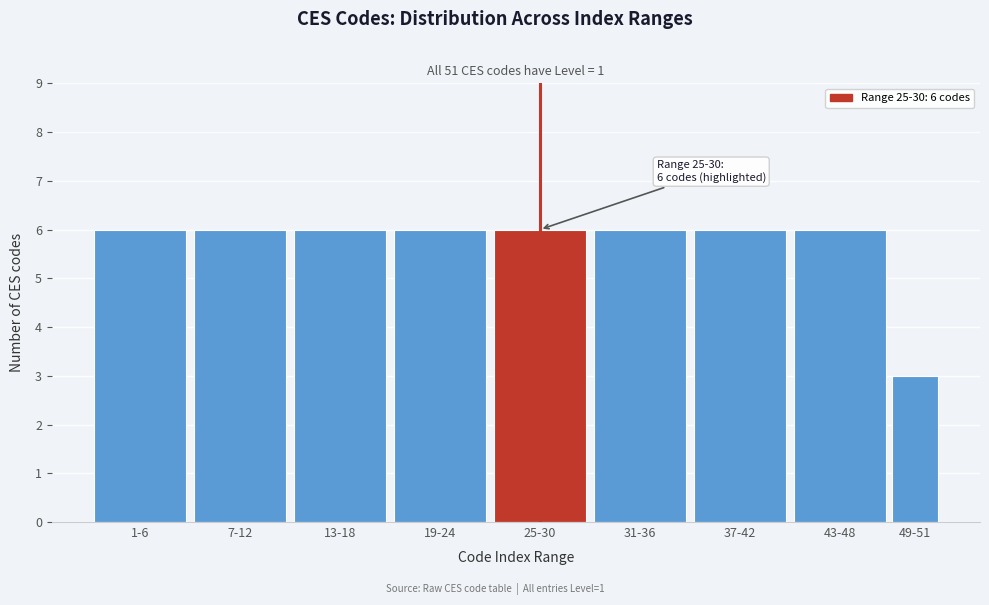

Reading left to right, list all the values displayed in this chart.

1-6=6	7-12=6	13-18=6	19-24=6	25-30=6	31-36=6	37-42=6	43-48=6	49-51=3